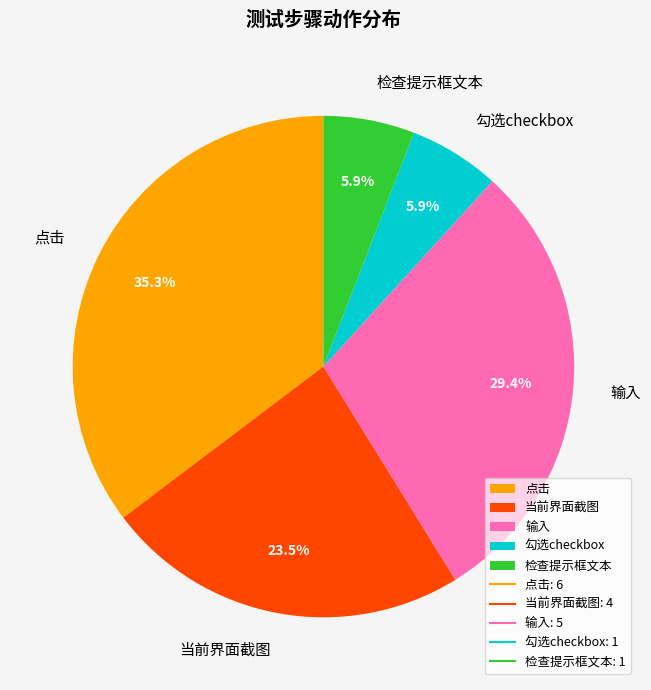

What percentage is the 输入 slice, to the nearest percent?

29%